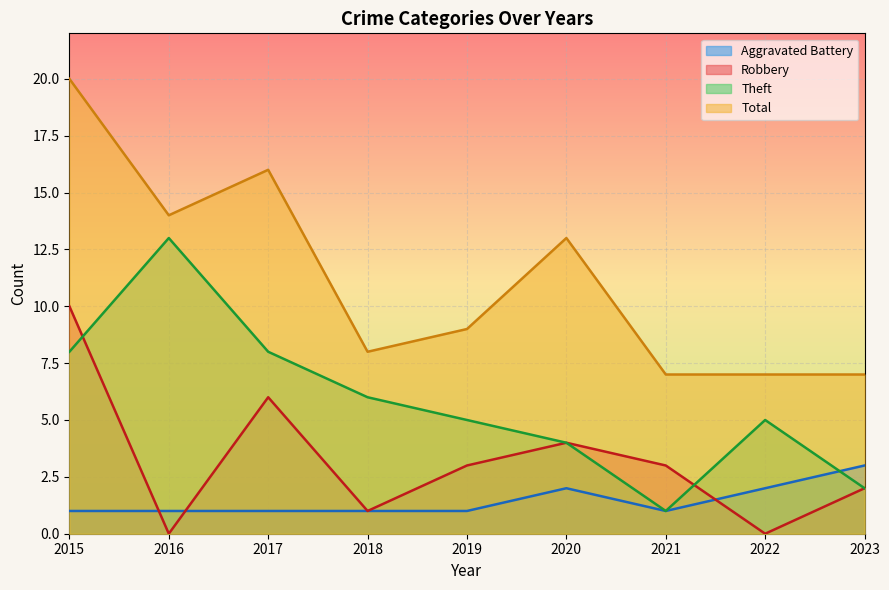

At which label is Total closest to 13?

2020